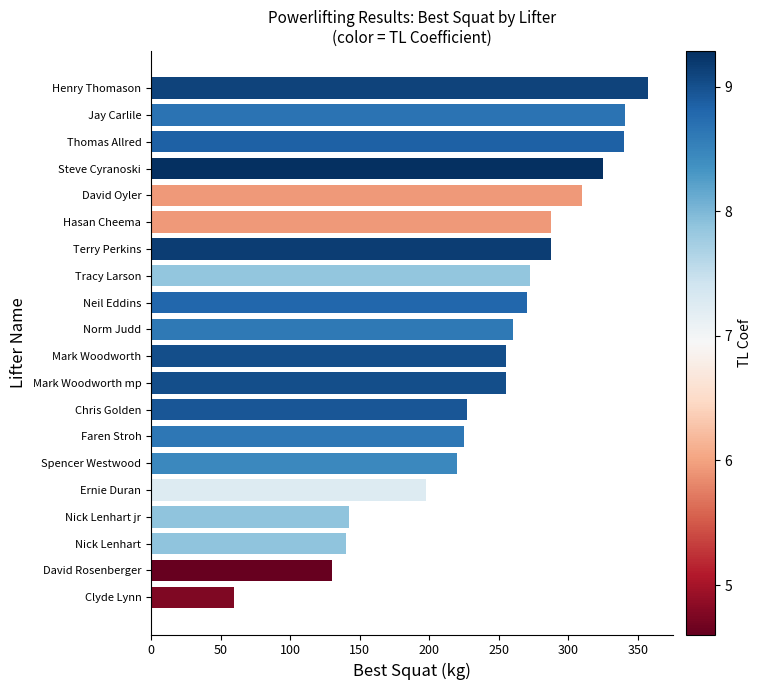

What is the change in value from Spencer Westwood to Jay Carlile?

+121.0